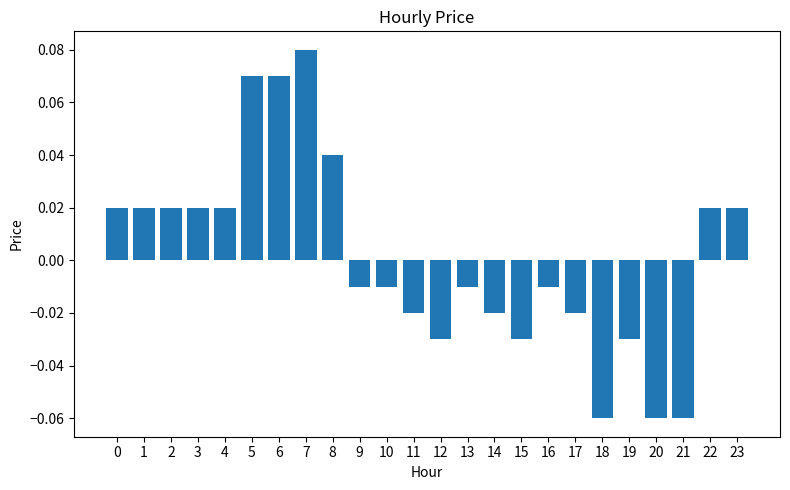

Between 16 and 18, which is larger?

16